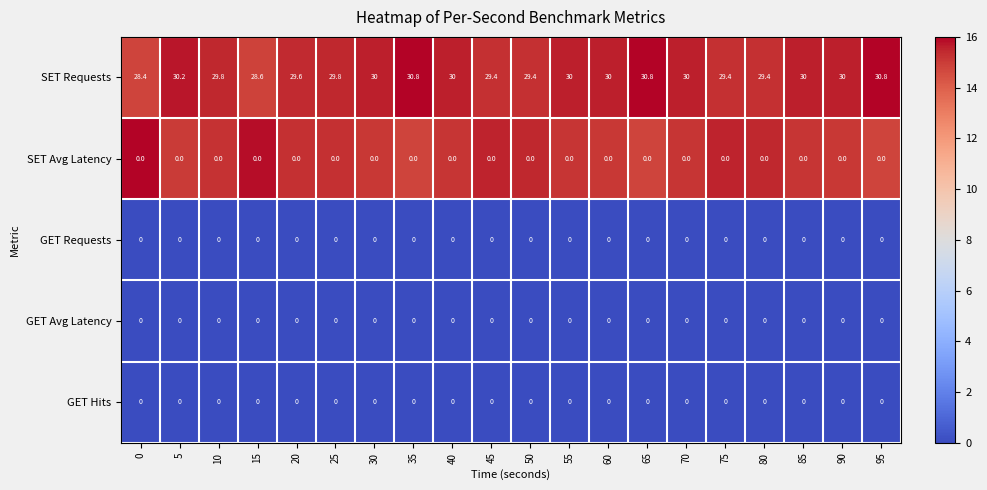

Which series has the largest total across all categories?

SET Requests